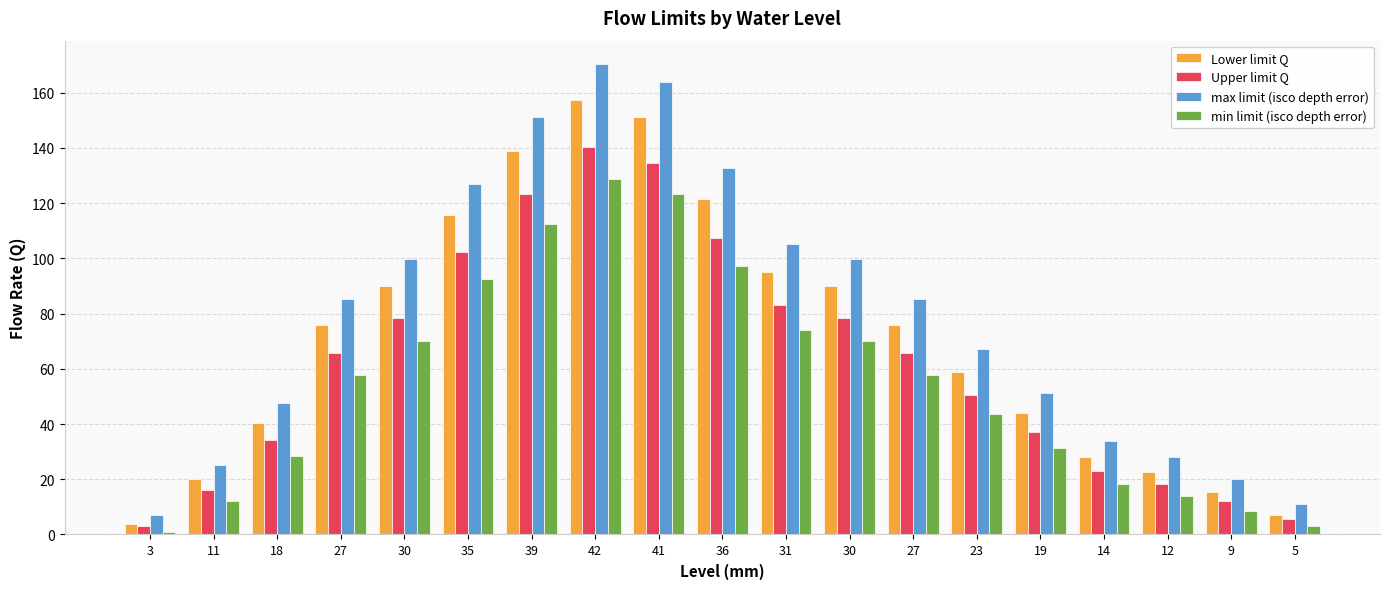

What is the label of the 18th bar from the left?

9